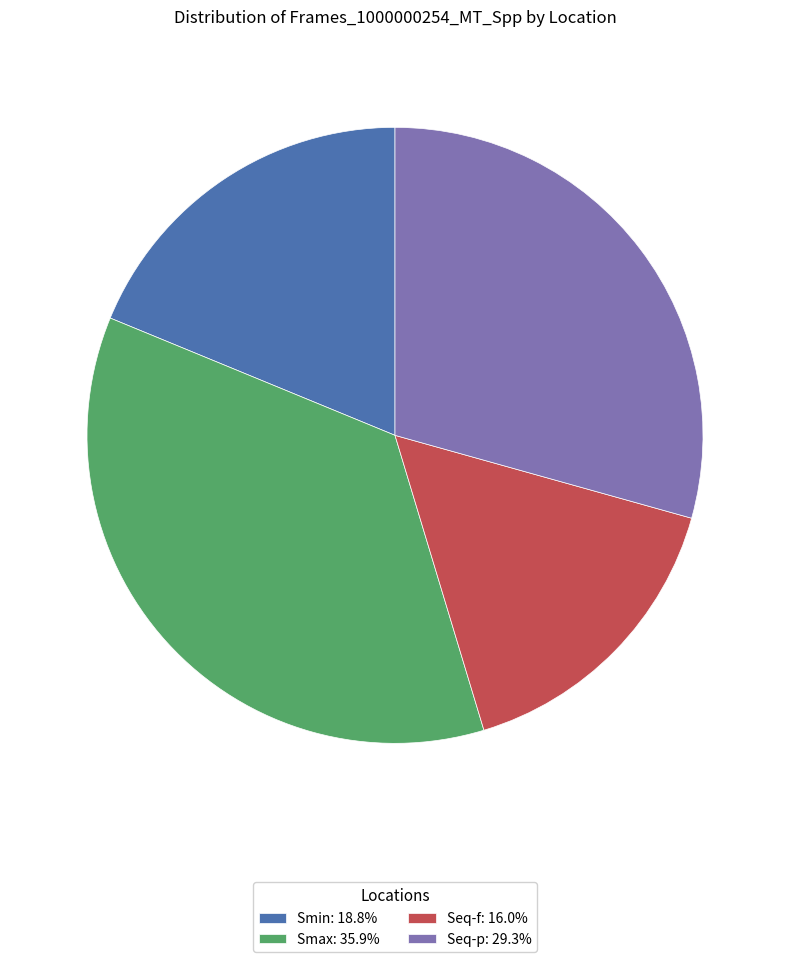

Does any single category account for the majority?

No